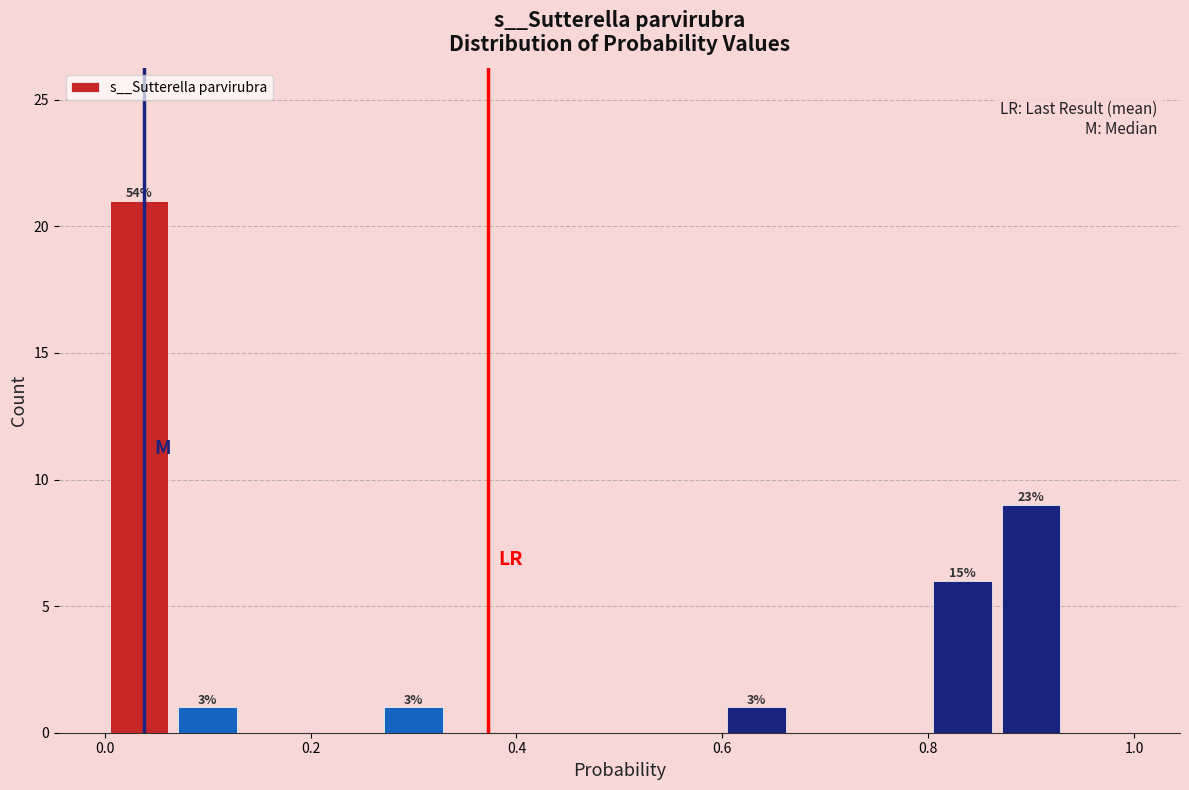

Around what value on the x-axis is the tallest bar? Give the approximate position of its centre, as read against the axis.

0.04